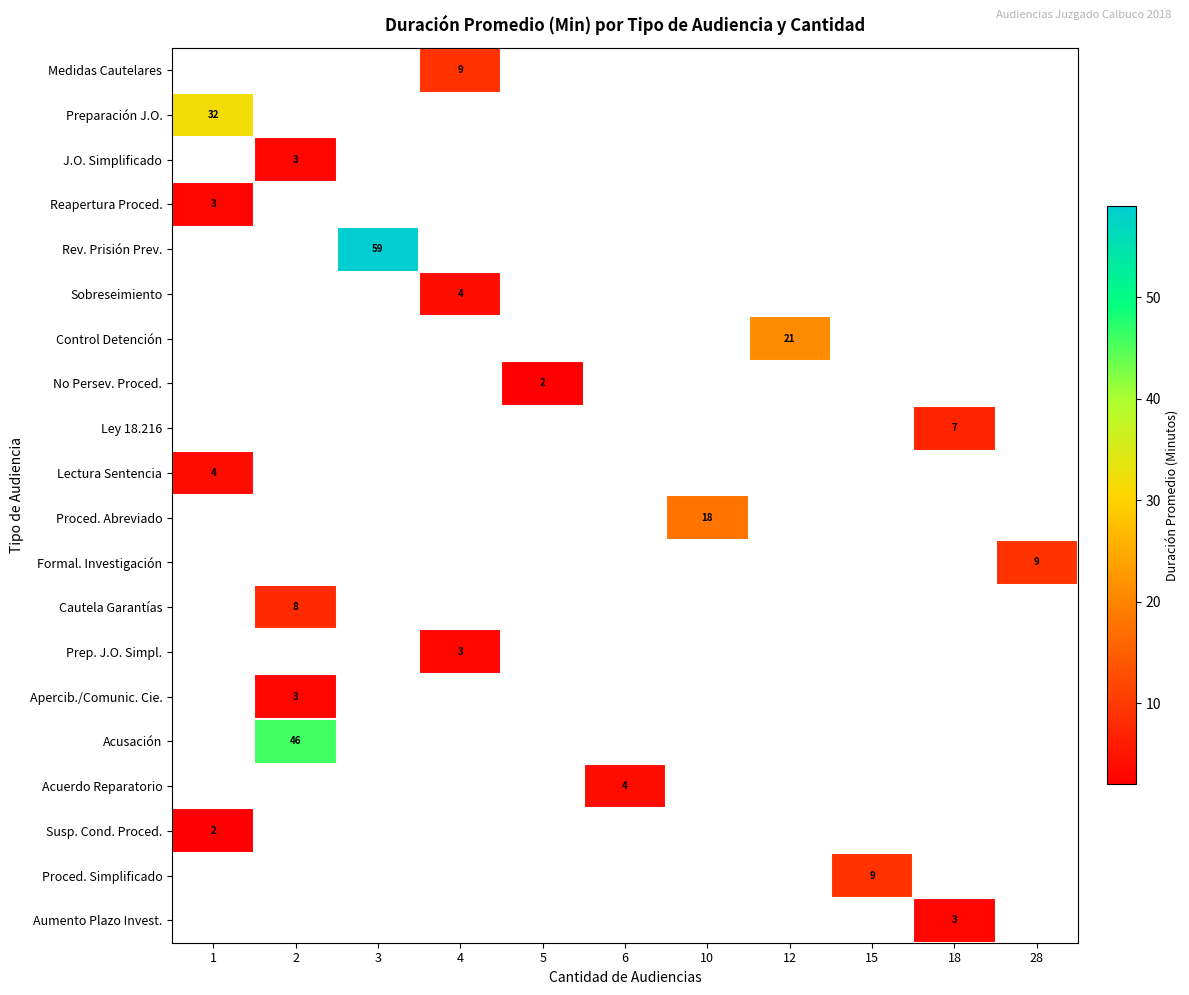

The Sobreseimiento series shows 1 at 4. True or false?

False